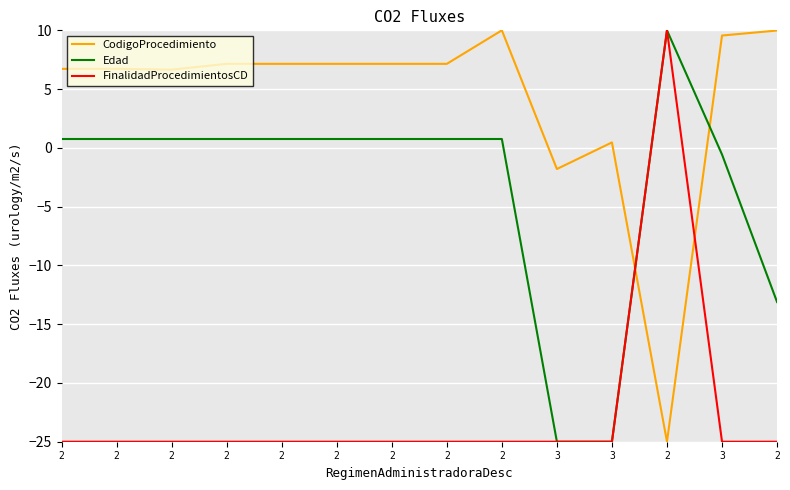

Is this an area chart (filled region under the line)?

No